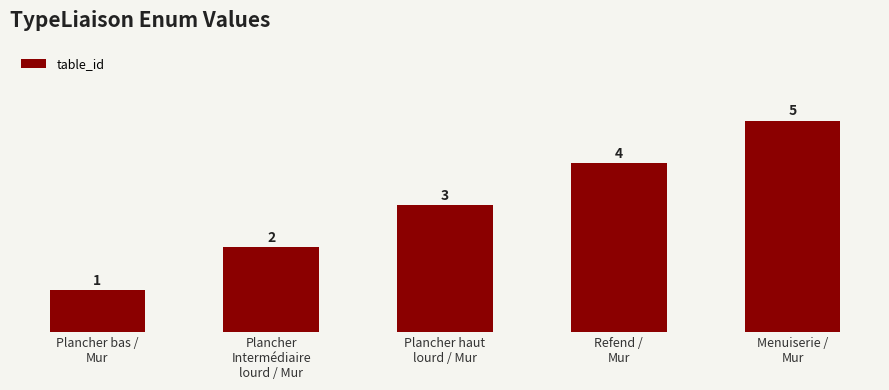

What is the value of the 3rd bar from the left?

3